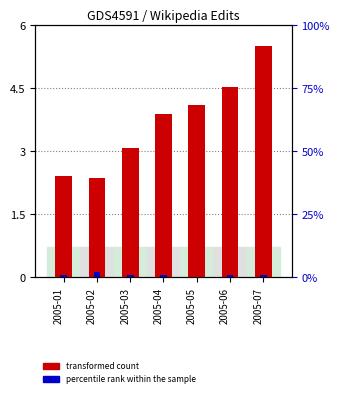

Where is percentile rank within the sample nearest to the value 1?

2005-01